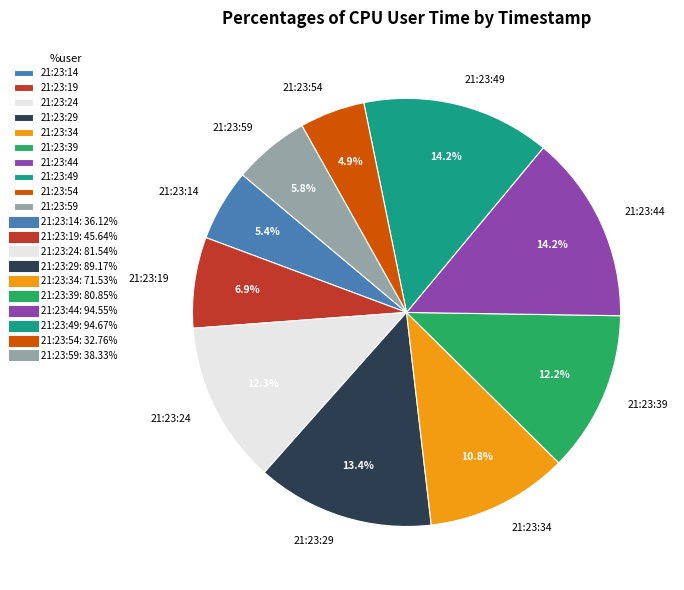

Does any single category account for the majority?

No